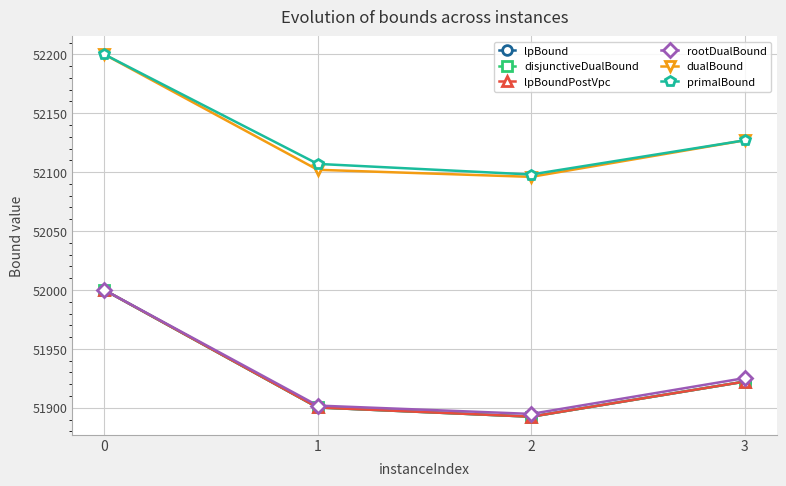

True or false: dualBound and disjunctiveDualBound cross at least once.

False